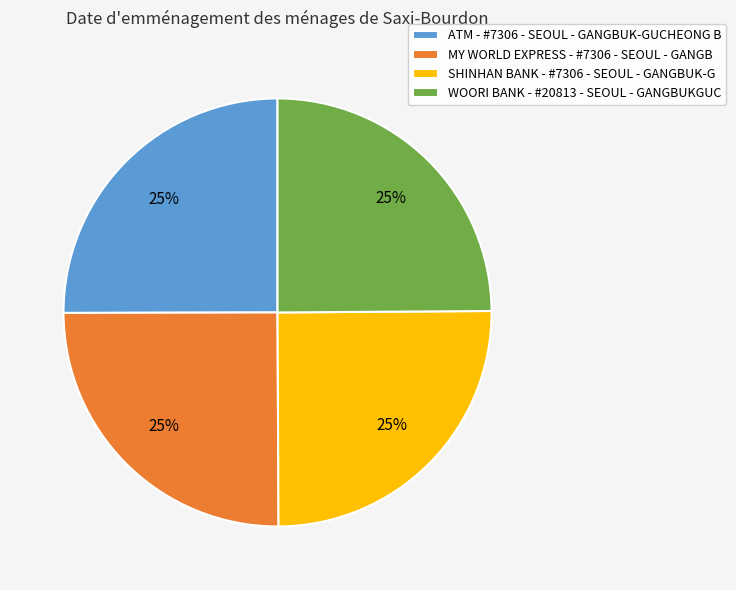

How many segments does this pie chart have?

4